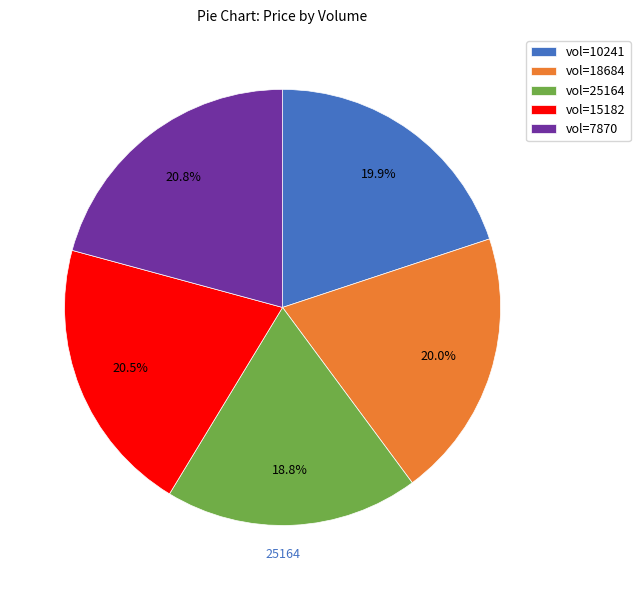

Is vol=10241 the majority of the pie?

No